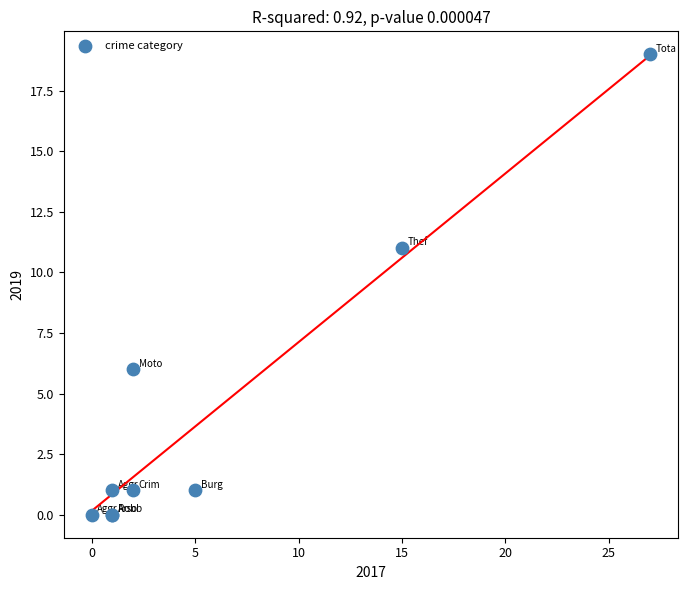

What Y value in the scatter plot is closest to 9?

11